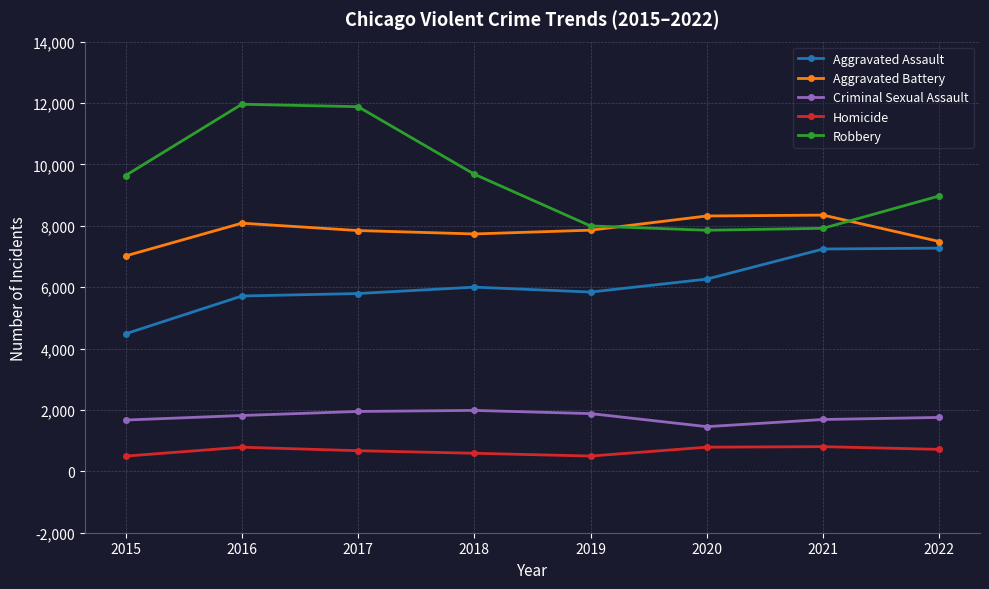

What is the greatest value displayed?

11960